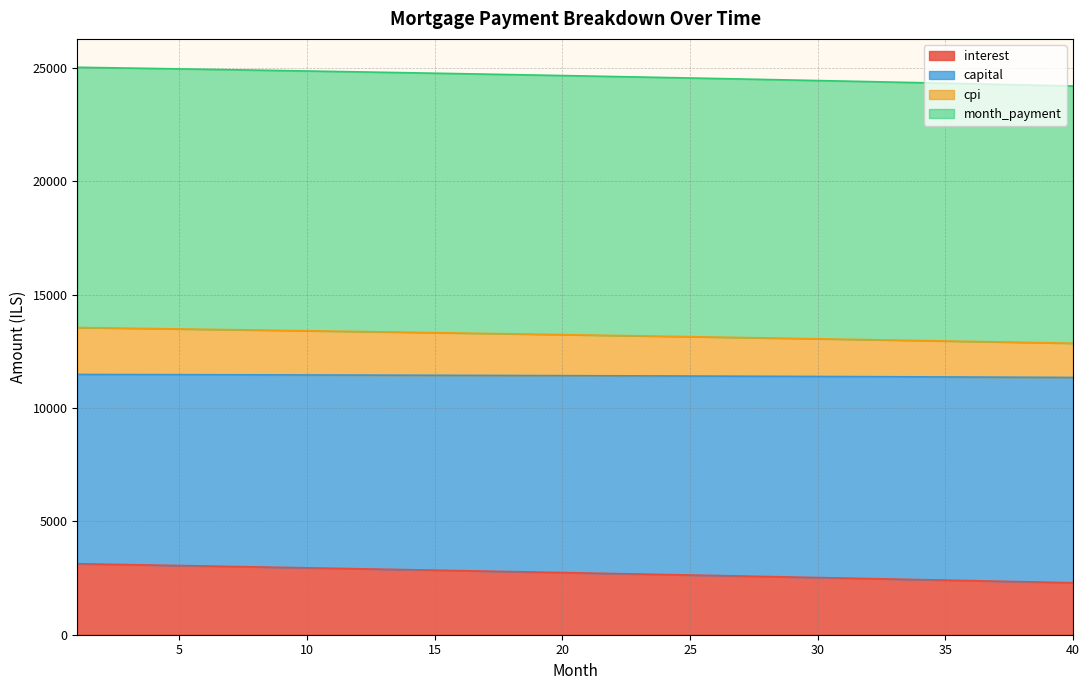

What is the difference between the maximum and minimum values in the interest series?

839.0